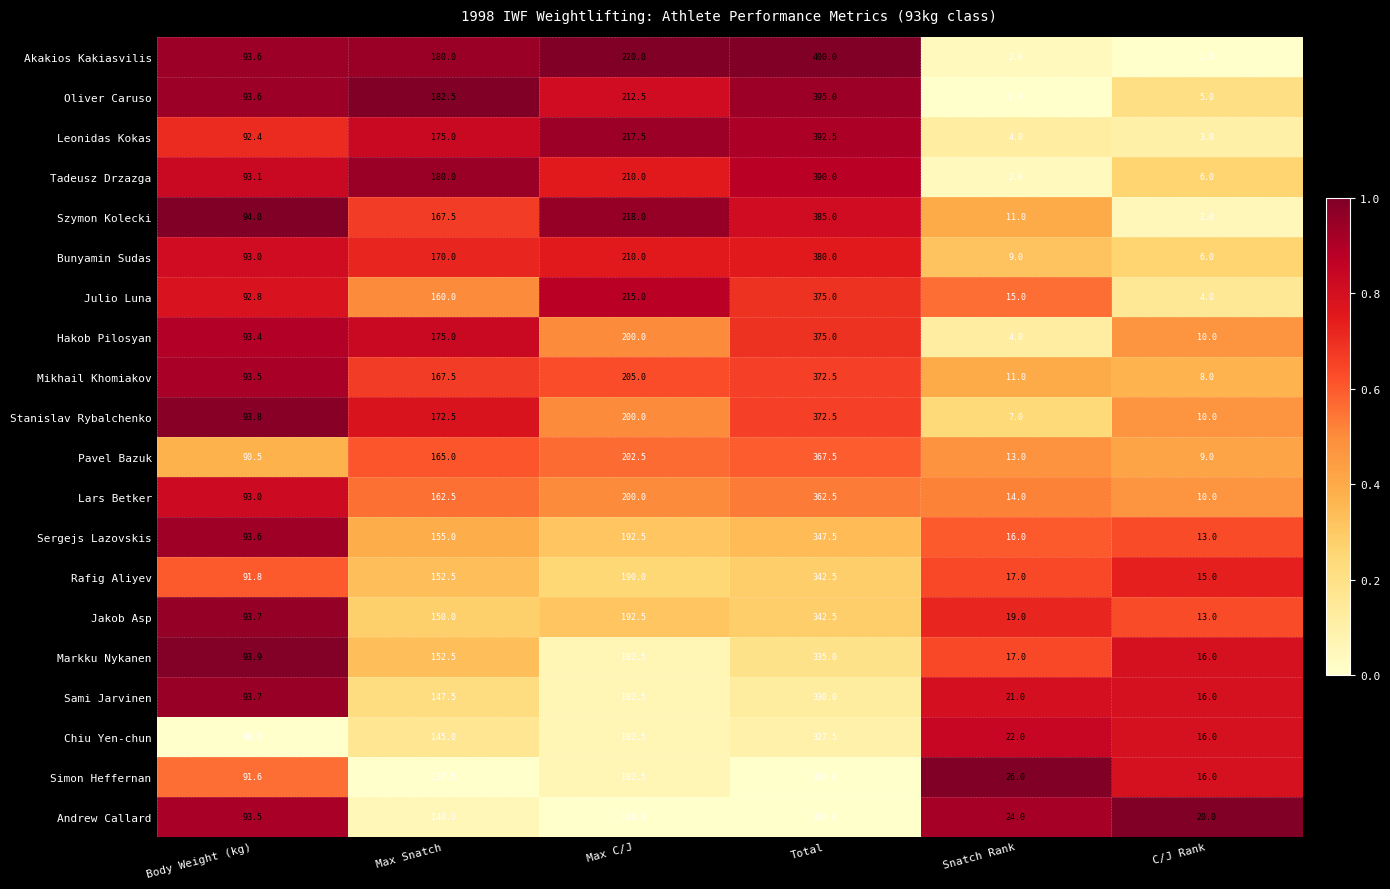

Where is Chiu Yen-chun nearest to the value 171?

Max C/J